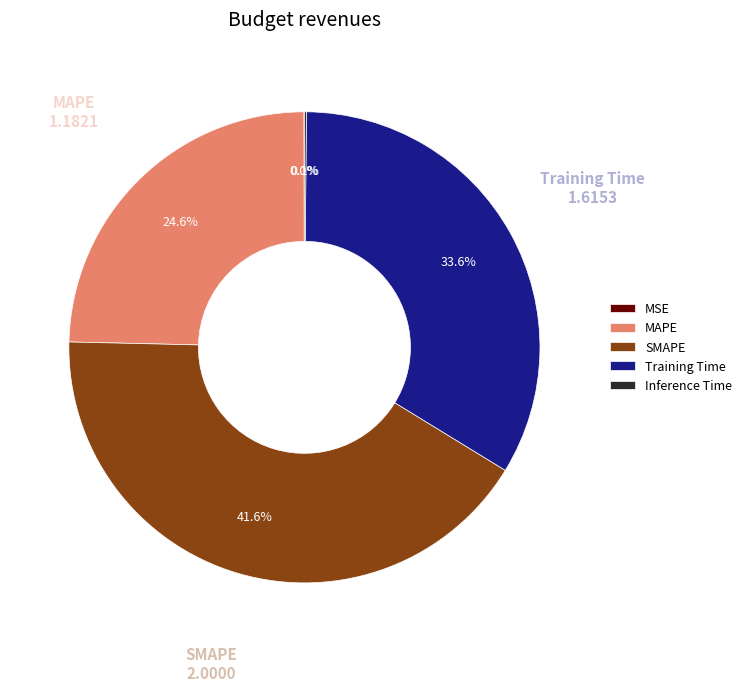

Approximately how many times larger is the value at Training Time compared to SMAPE?

0.8